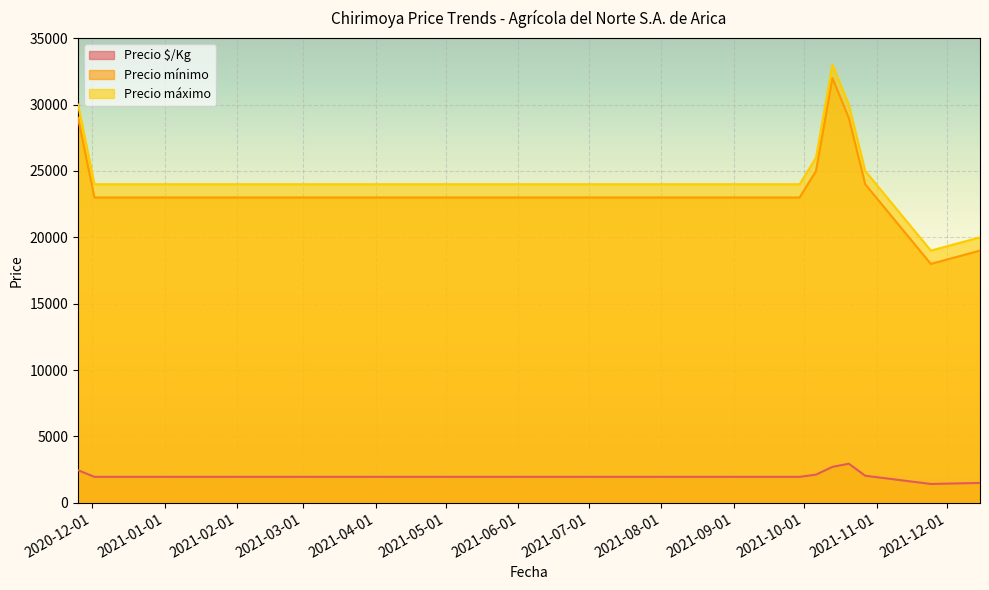

The Precio mínimo series shows 7063 at 2021-09-29. True or false?

False